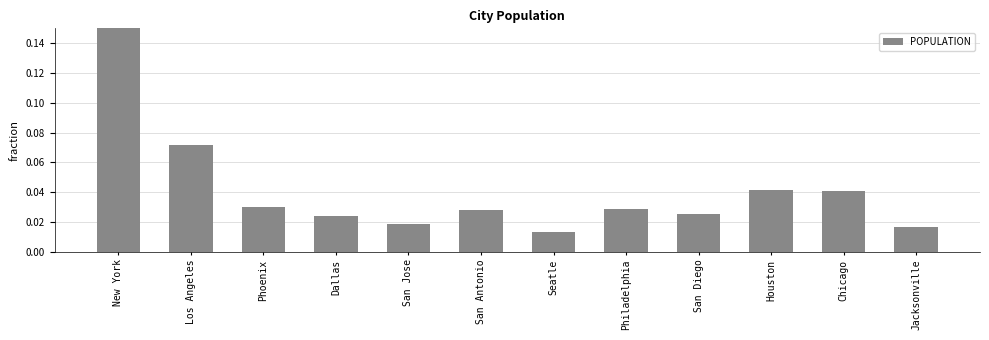

The chart shows a value of 0.2 at New York. True or false?

False